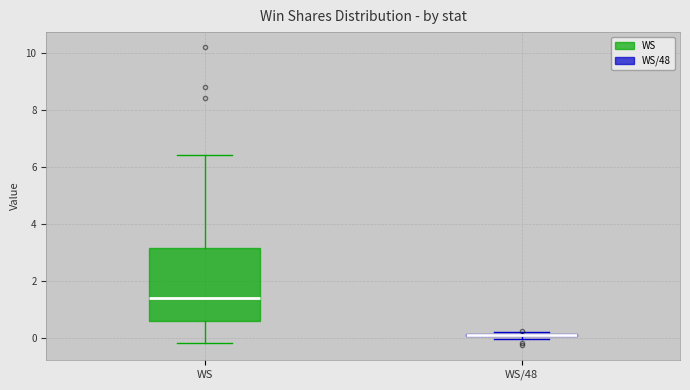

Comparing the boxes themselves (not the whiskers), which one is the tallest?

WS